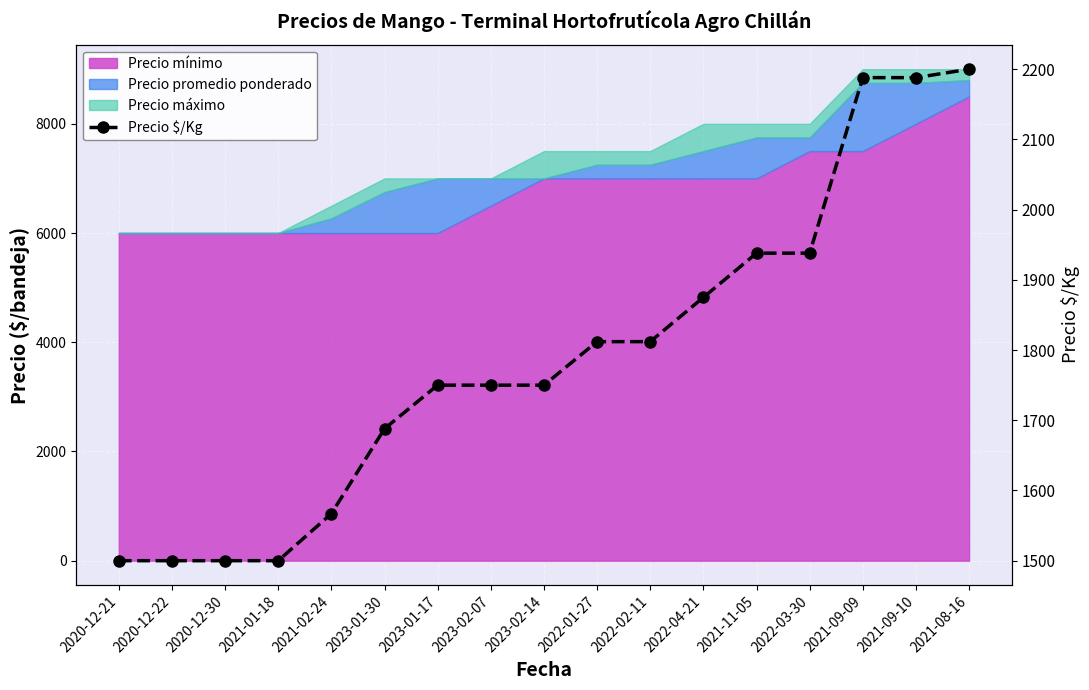

Rank the categories by value from highest to lowest.

2021-08-16, 2021-09-09, 2021-09-10, 2021-11-05, 2022-03-30, 2022-04-21, 2022-01-27, 2022-02-11, 2023-01-17, 2023-02-07, 2023-02-14, 2023-01-30, 2021-02-24, 2020-12-21, 2020-12-22, 2020-12-30, 2021-01-18